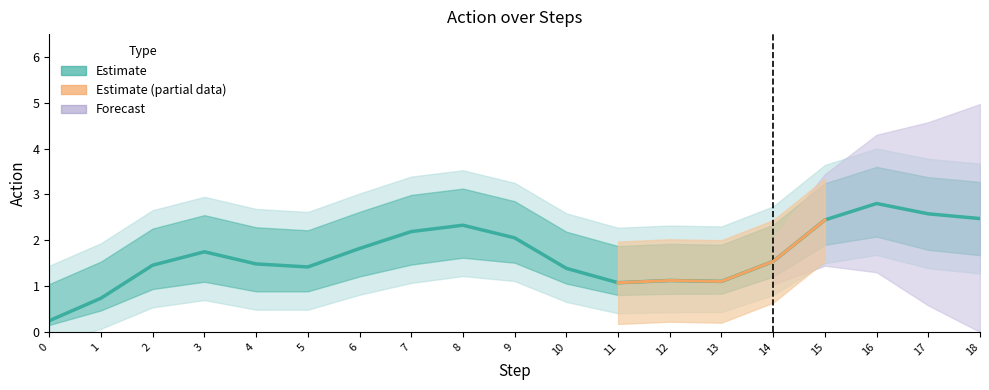

True or false: the data shows 3 at 9.

False